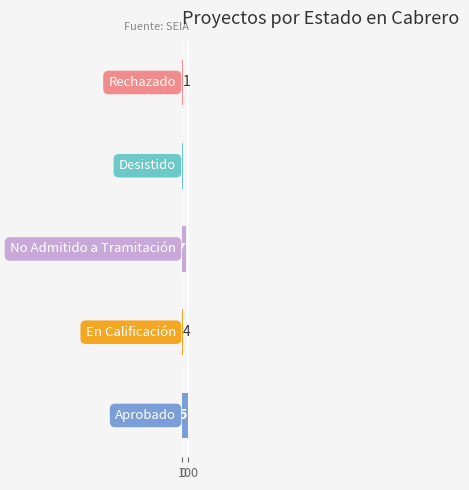

What is the difference between the second highest and minimum values?

56